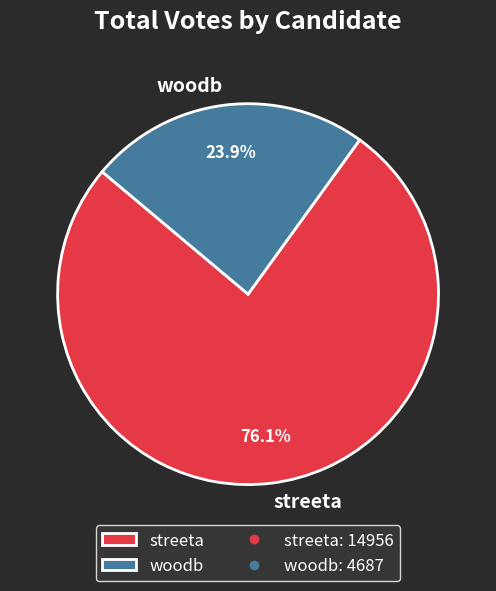

What is the ratio of the value at streeta to the value at woodb?

3.2